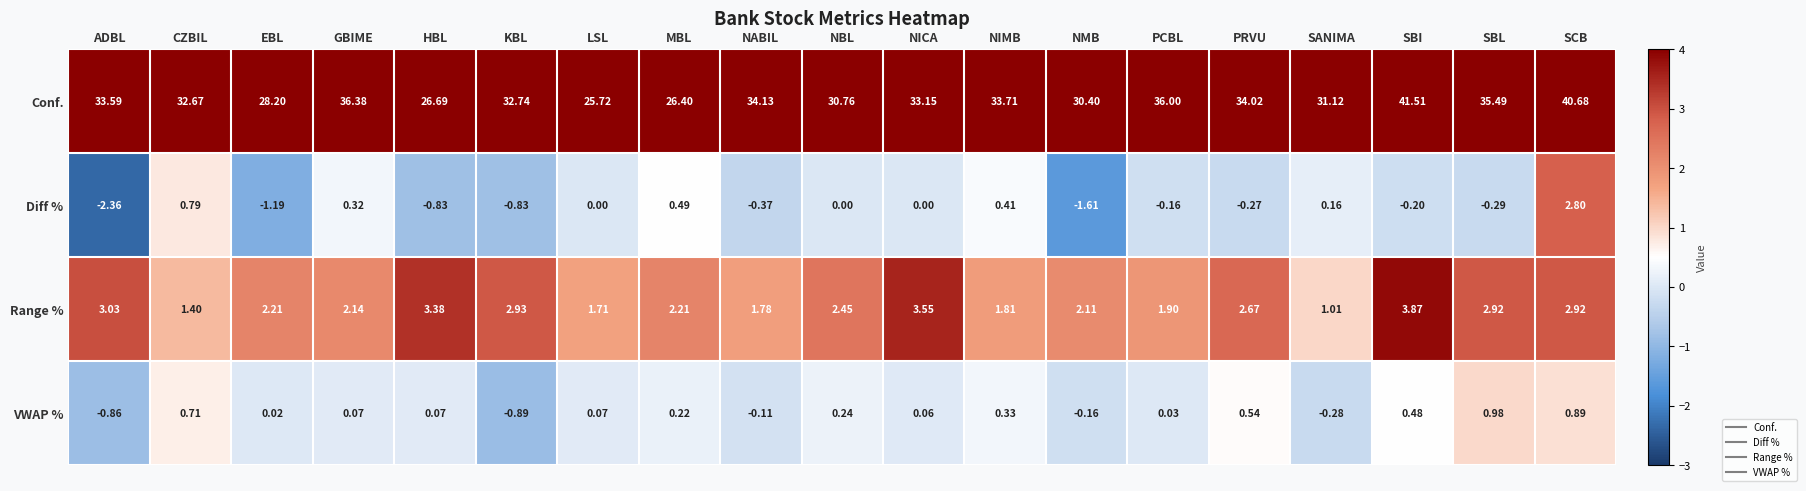

At which label does Conf. first exceed 33?

ADBL